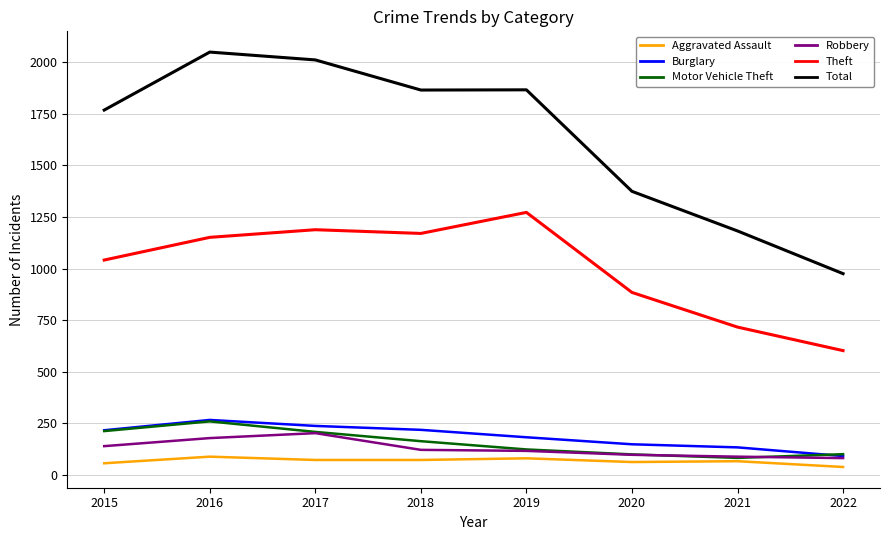

Where is the first local maximum for Burglary?

2016